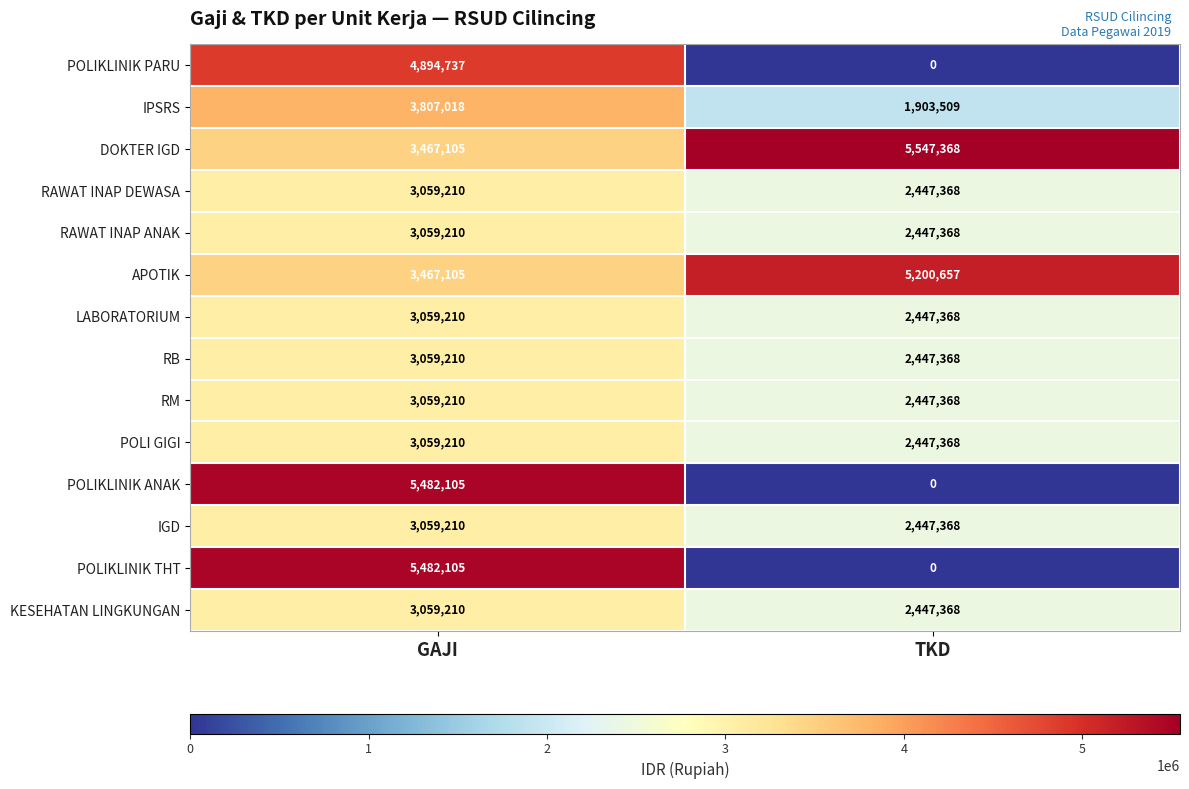

Where is APOTIK nearest to the value 4333881?

GAJI